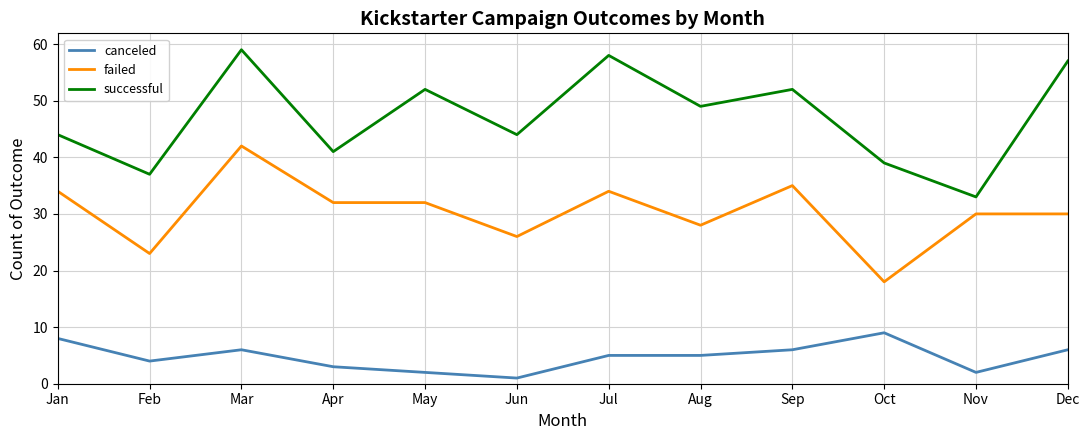

Where is the first local minimum for successful?

Feb